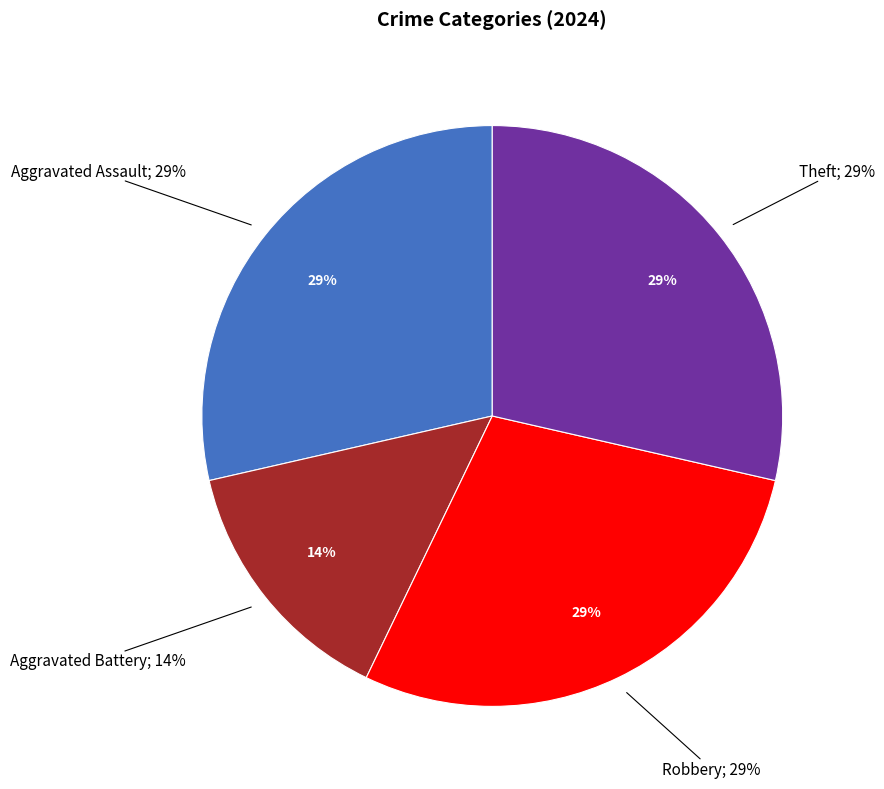

Which has a higher value, Aggravated Battery or Aggravated Assault?

Aggravated Assault